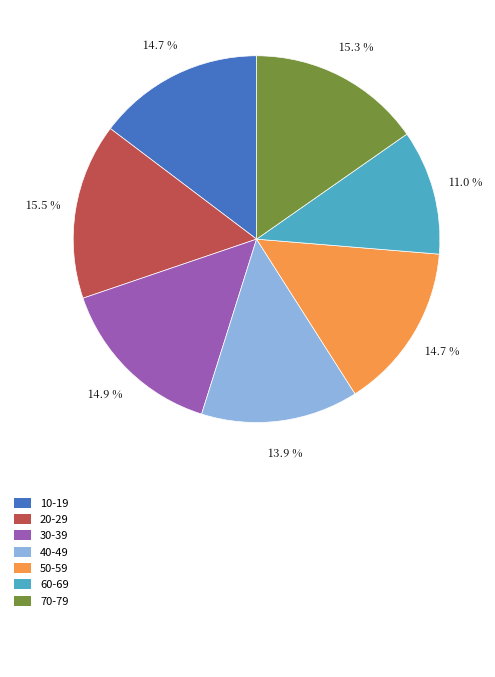

Does any single category account for the majority?

No